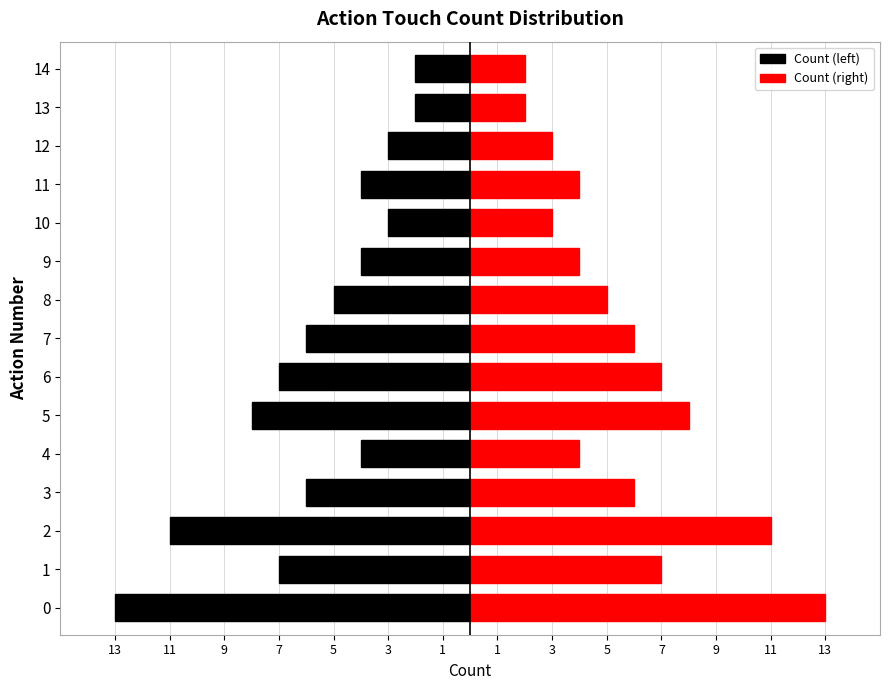

What are all the series names shown in the legend?

Count (left), Count (right)